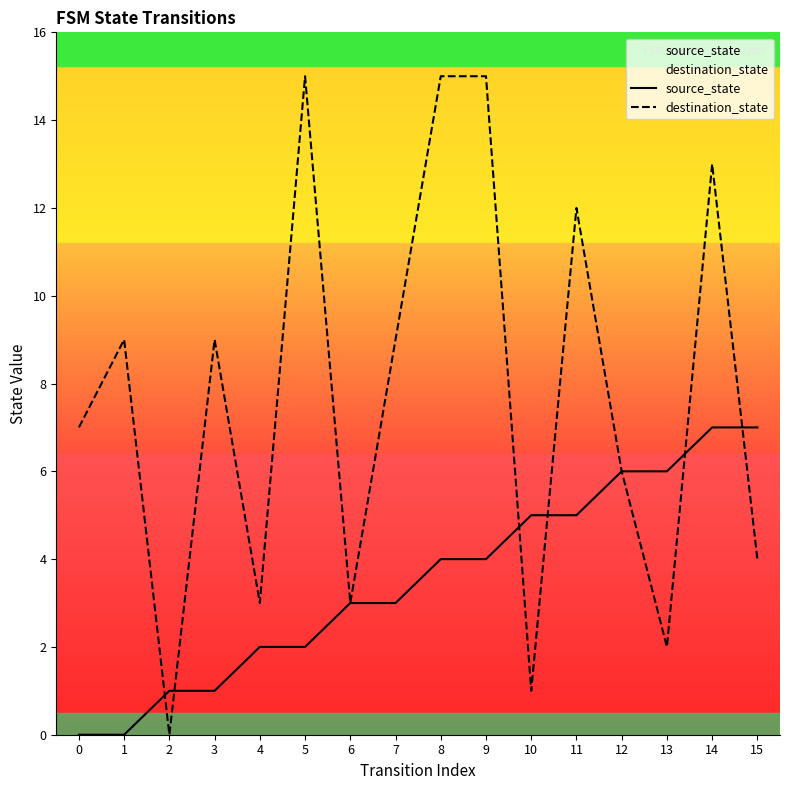

What is the total value across all series at 13?

8